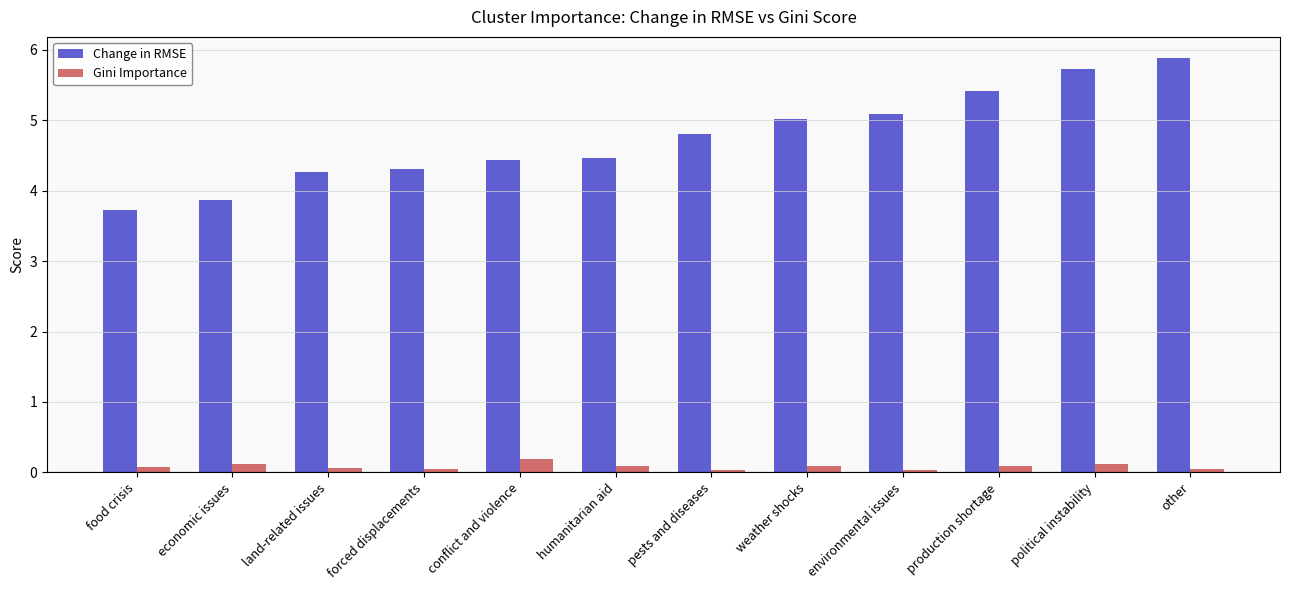

What is the highest value of the Change in RMSE series?

5.9